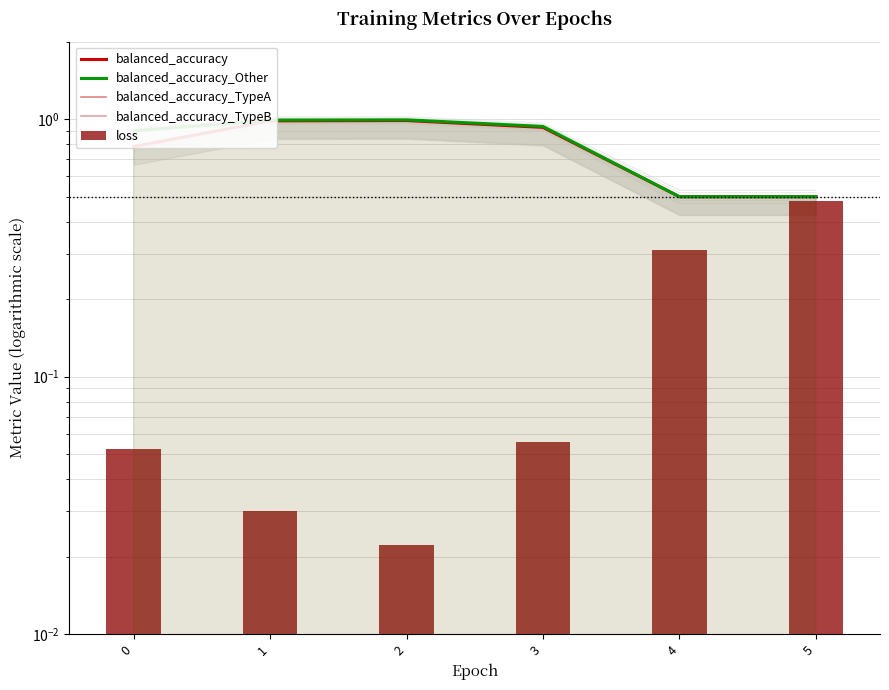

What is the approximate value of balanced_accuracy_Other at 4?

0.5